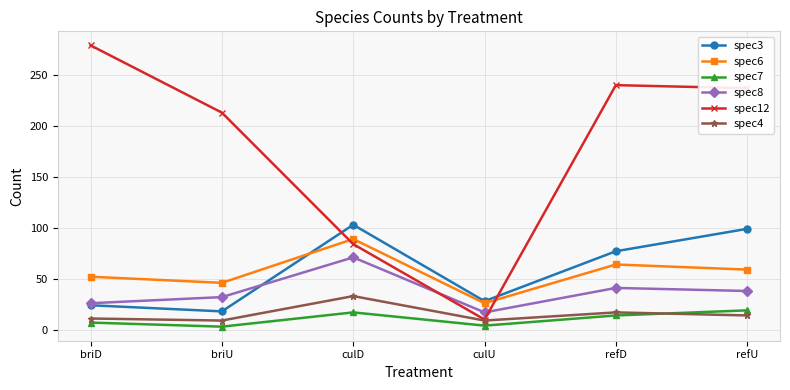

True or false: spec8 and spec6 intersect in this chart.

False